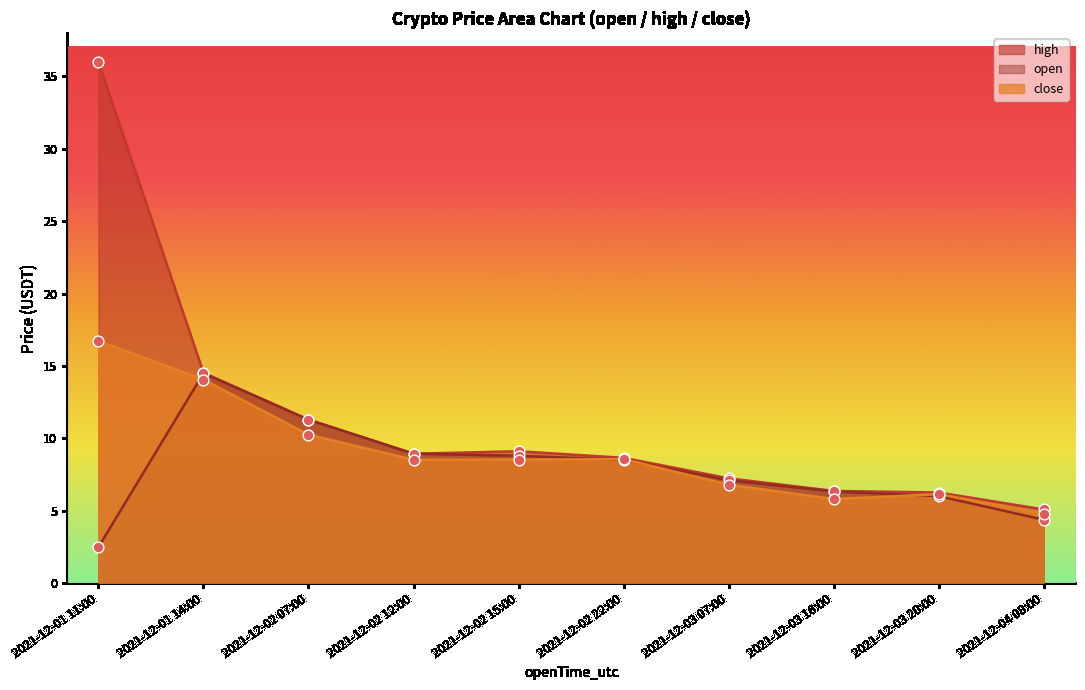

Which series has the largest Y range (max minus min)?

high